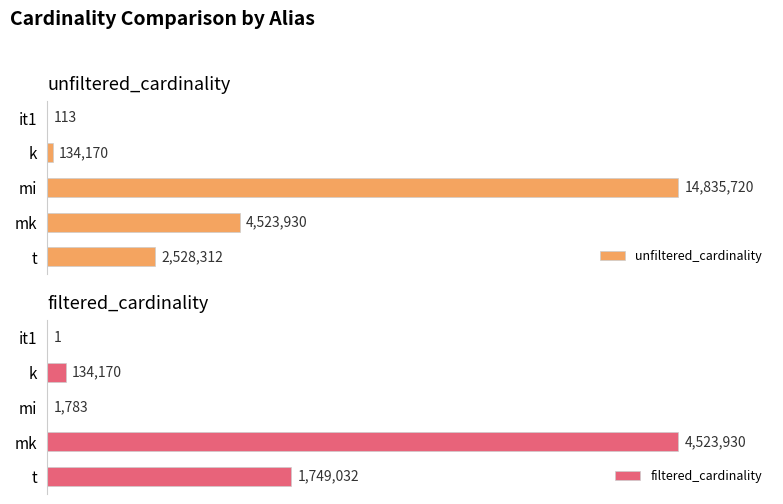

At which label does filtered_cardinality reach its peak?

mk